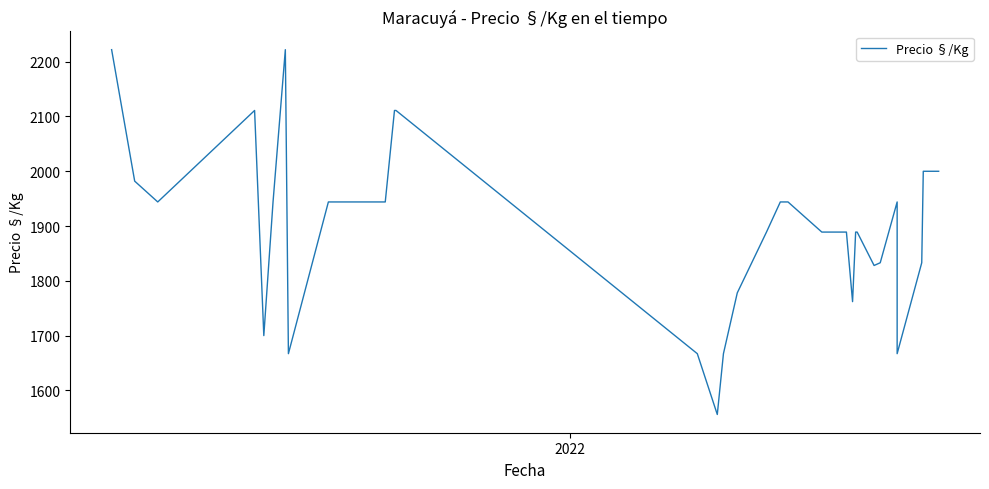

Count the number of categories in the chart.

40